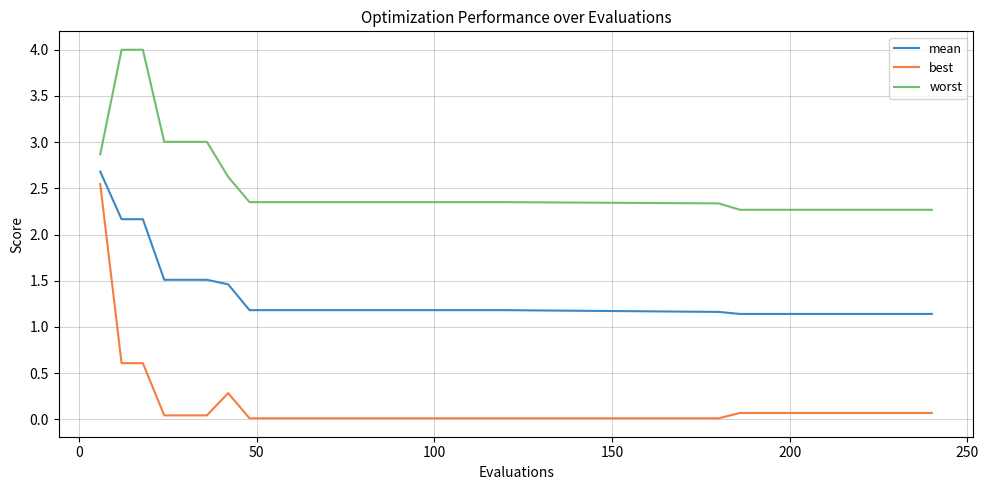

What is the maximum value for mean?

2.7